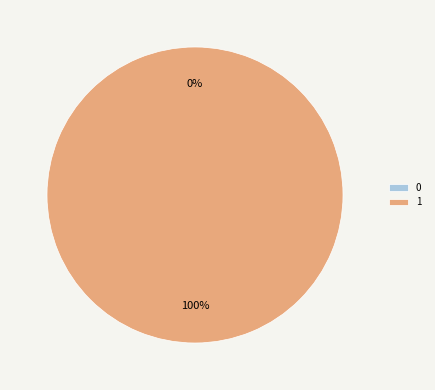

To the nearest percent, what is the difference between the 1 and 0 slice percentages?

100%